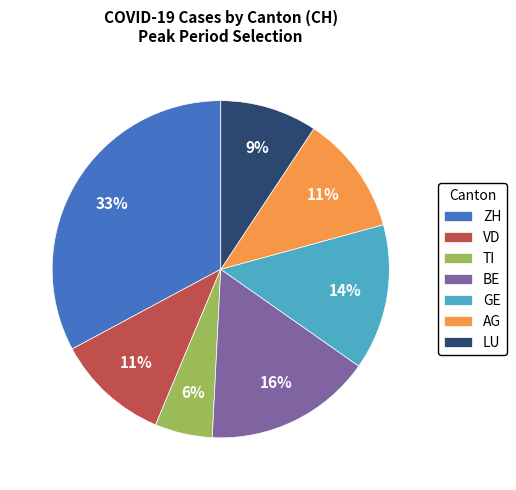

The BE slice represents 16% of the pie. True or false?

True